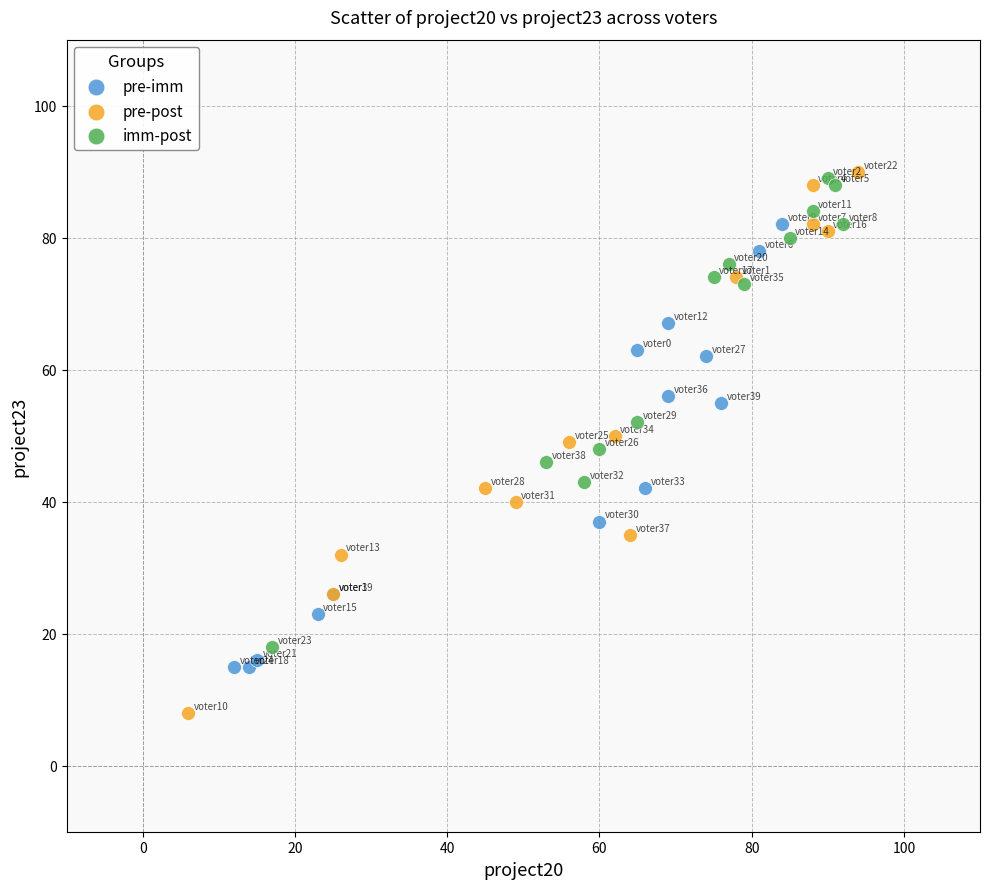

Which series has the widest spread of Y values?

pre-post